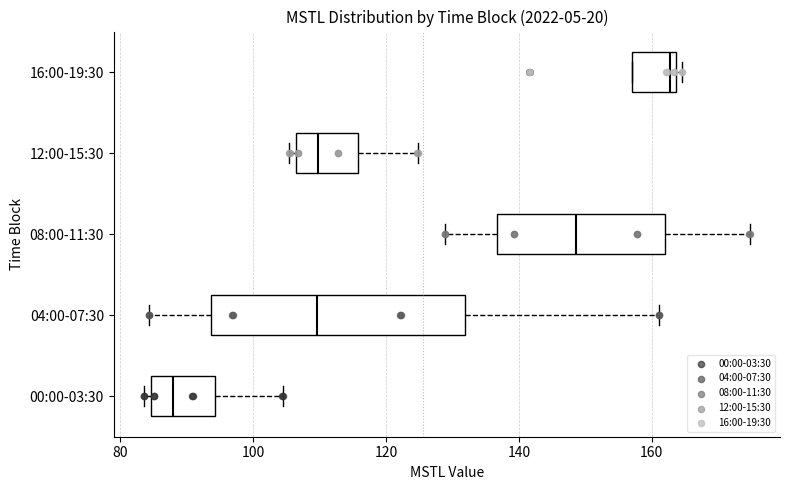

Where does the median line of the box for 12:00-15:30 sit on the x-axis? The values are not printed on the chart, so give them approximately, as read against the axis.

110